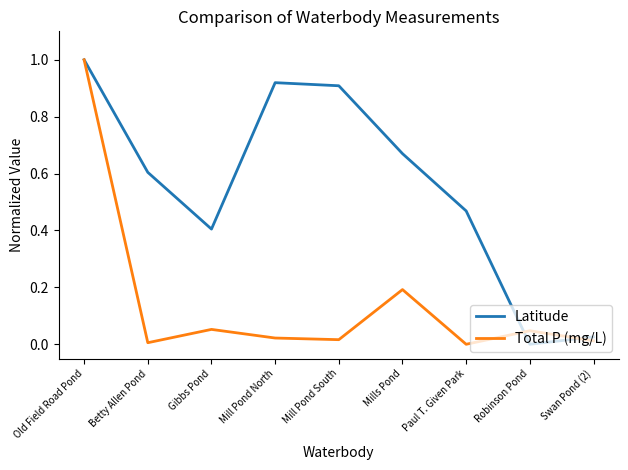

What is the greatest value displayed?

1.0